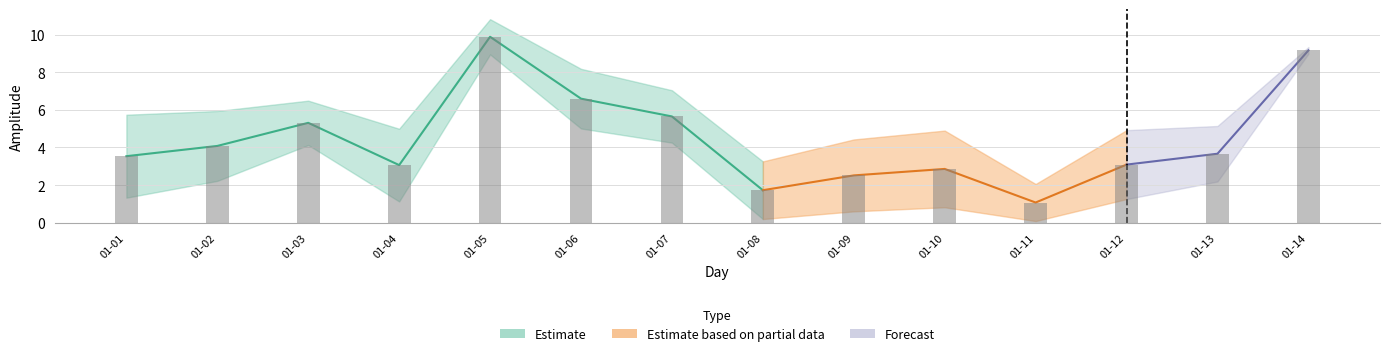

Count the number of data series in this chart.

3